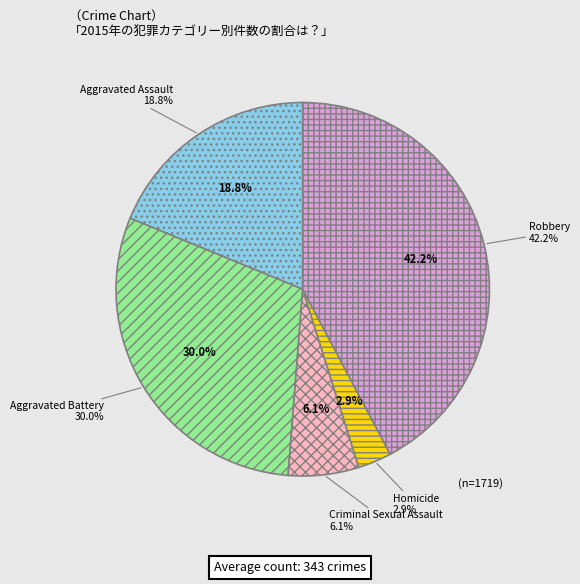

To the nearest percent, what is the combined percentage of Robbery and Aggravated Assault?

61%